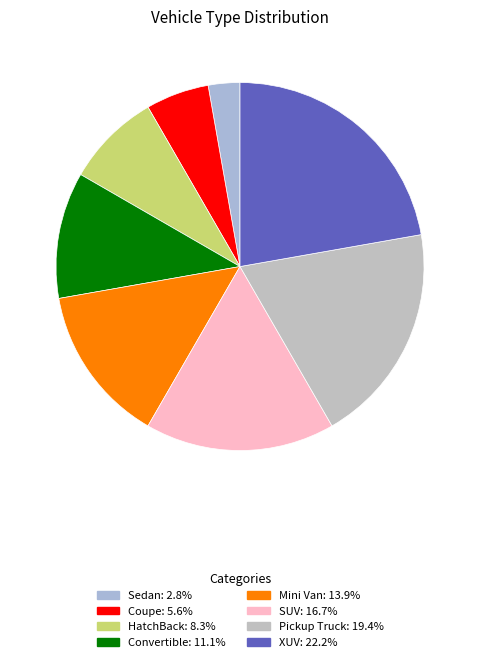

Between Convertible and Sedan, which is larger?

Convertible